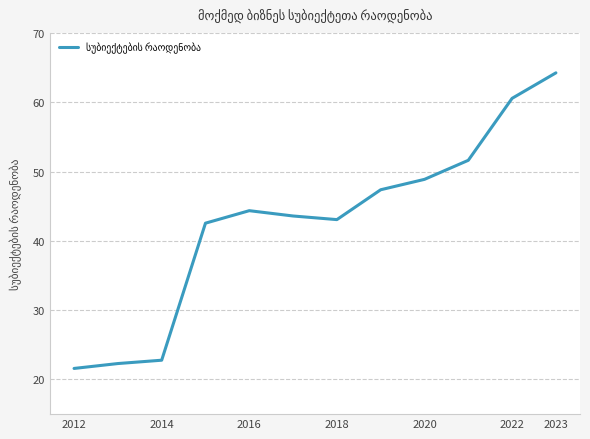

What is the smallest value displayed?

21.6